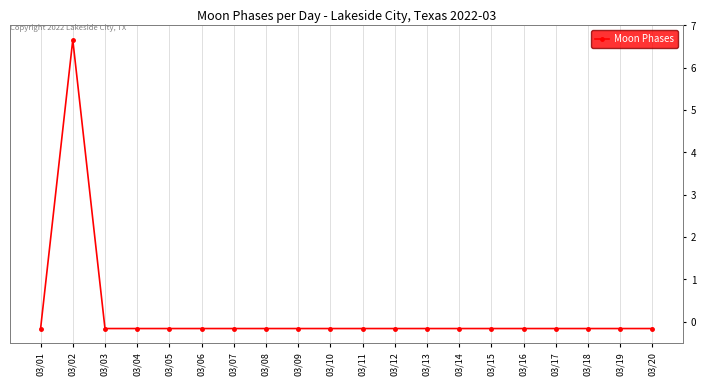

The chart shows a value of 0 at 03/01. True or false?

True